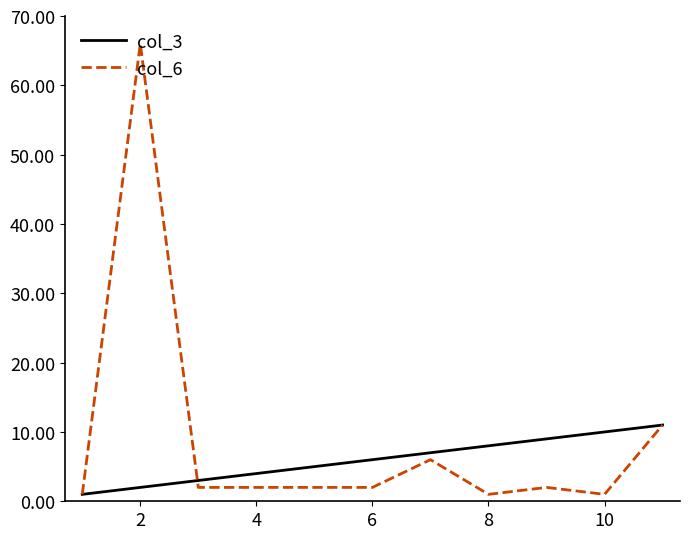

Reading left to right, transcribe all the data shown in this chart.

col_3: 1	2	3	4	5	6	7	8	9	10	11
col_6: 1	66	2	2	2	2	6	1	2	1	11